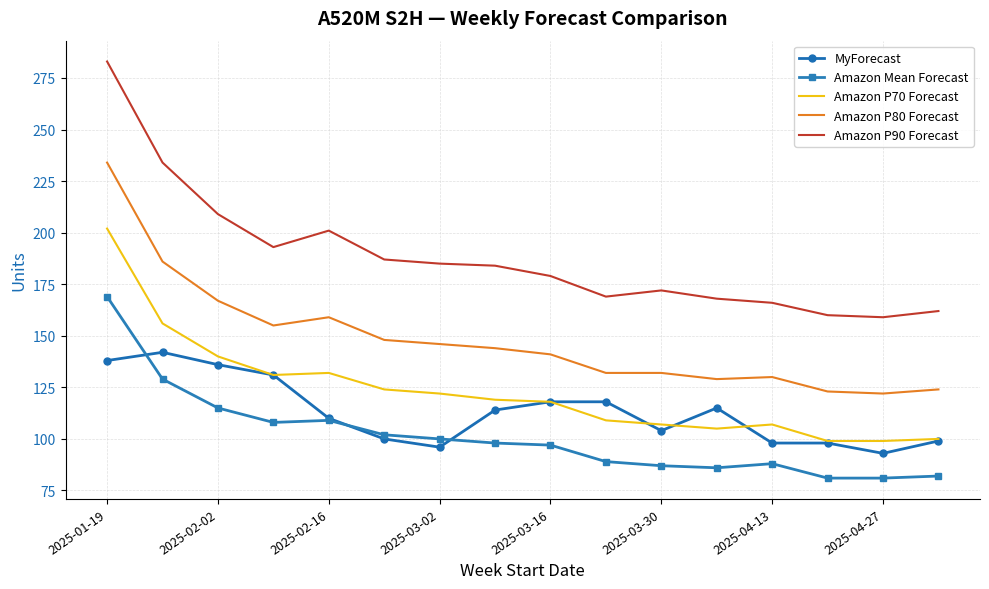

What is the lowest value of the Amazon Mean Forecast series?

81